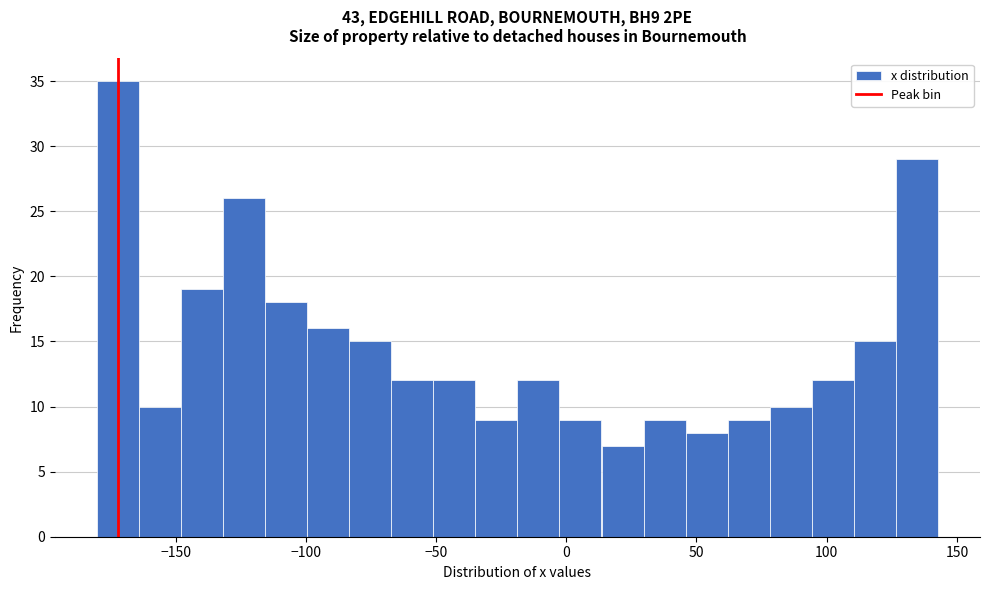

Around what value on the x-axis is the tallest bar? Give the approximate position of its centre, as read against the axis.

-170